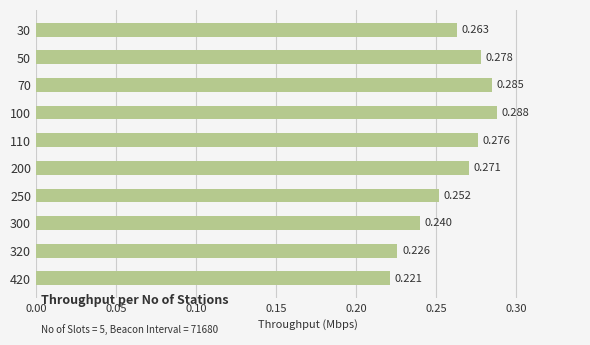

How many categories are shown in the chart?

10